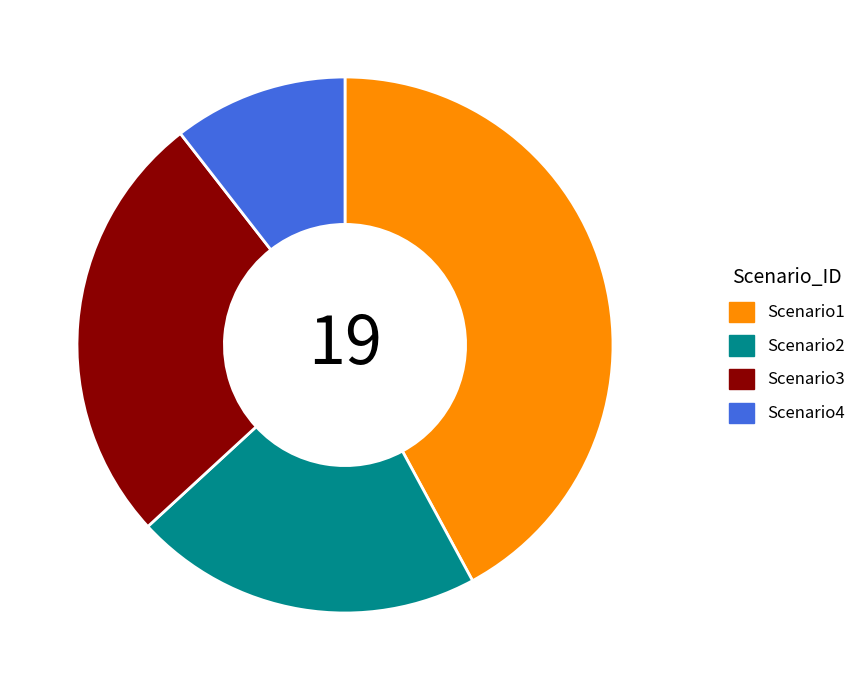

Rank the categories by value from lowest to highest.

Scenario4, Scenario2, Scenario3, Scenario1